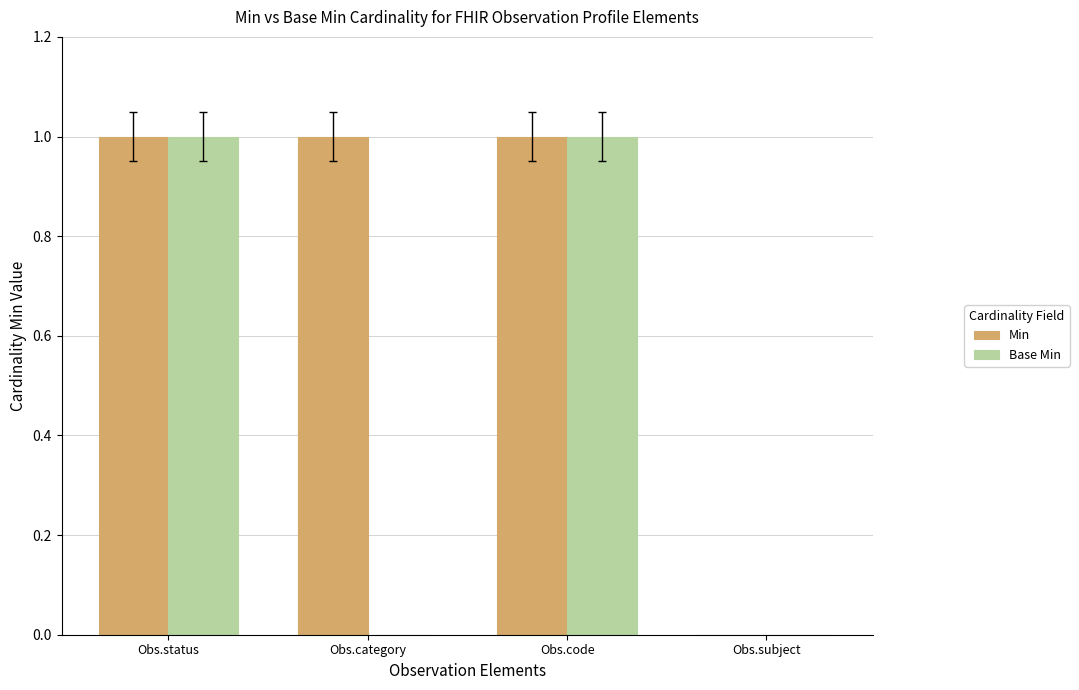

Does the chart contain stacked bars?

No